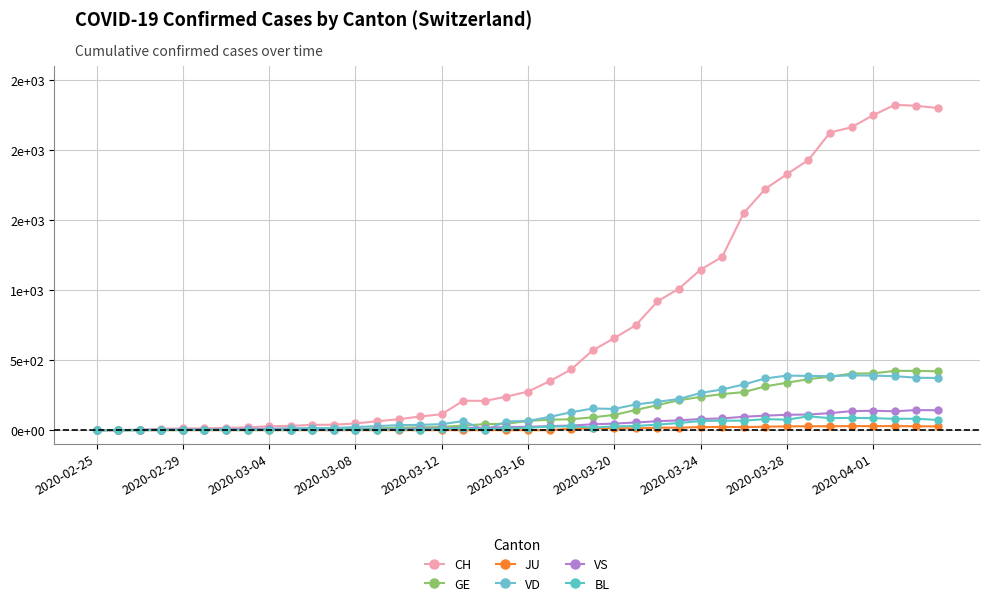

Is this an area chart (filled region under the line)?

No